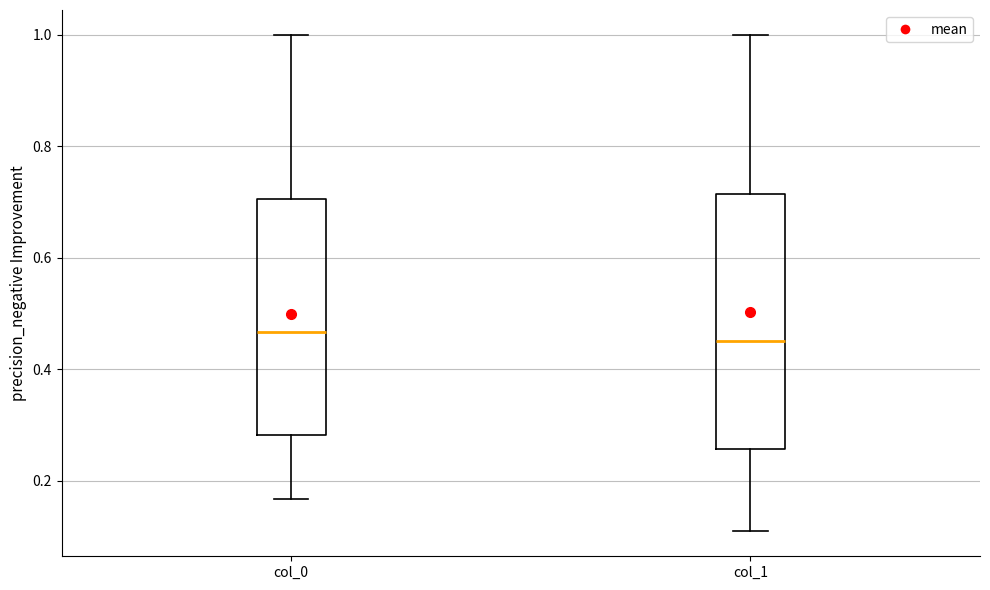

Where does the lower whisker of the box for col_1 end on the y-axis? The values are not printed on the chart, so give them approximately, as read against the axis.

0.10